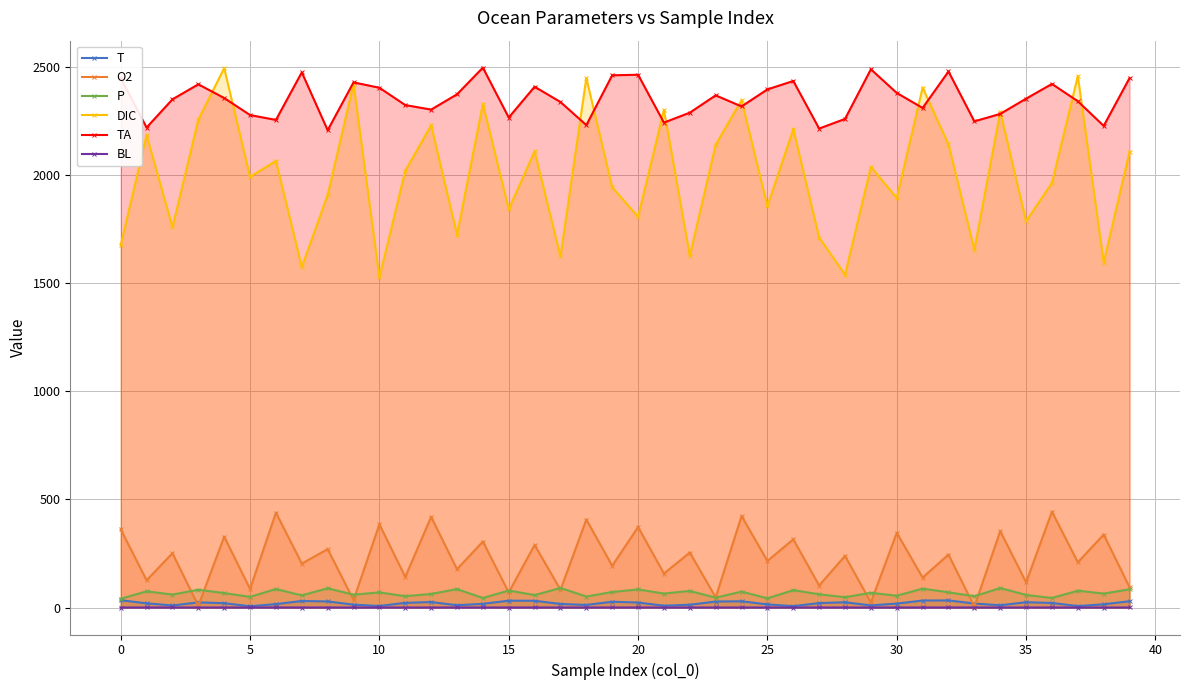

How many interior local peaks does the TA series have?

11